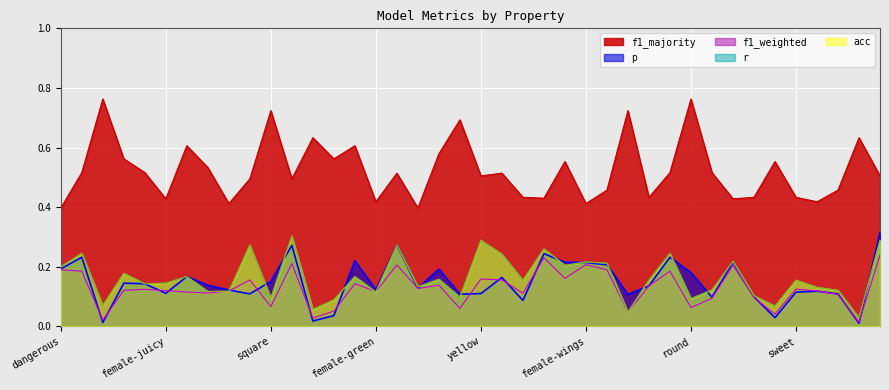

True or false: r and f1_majority intersect in this chart.

False